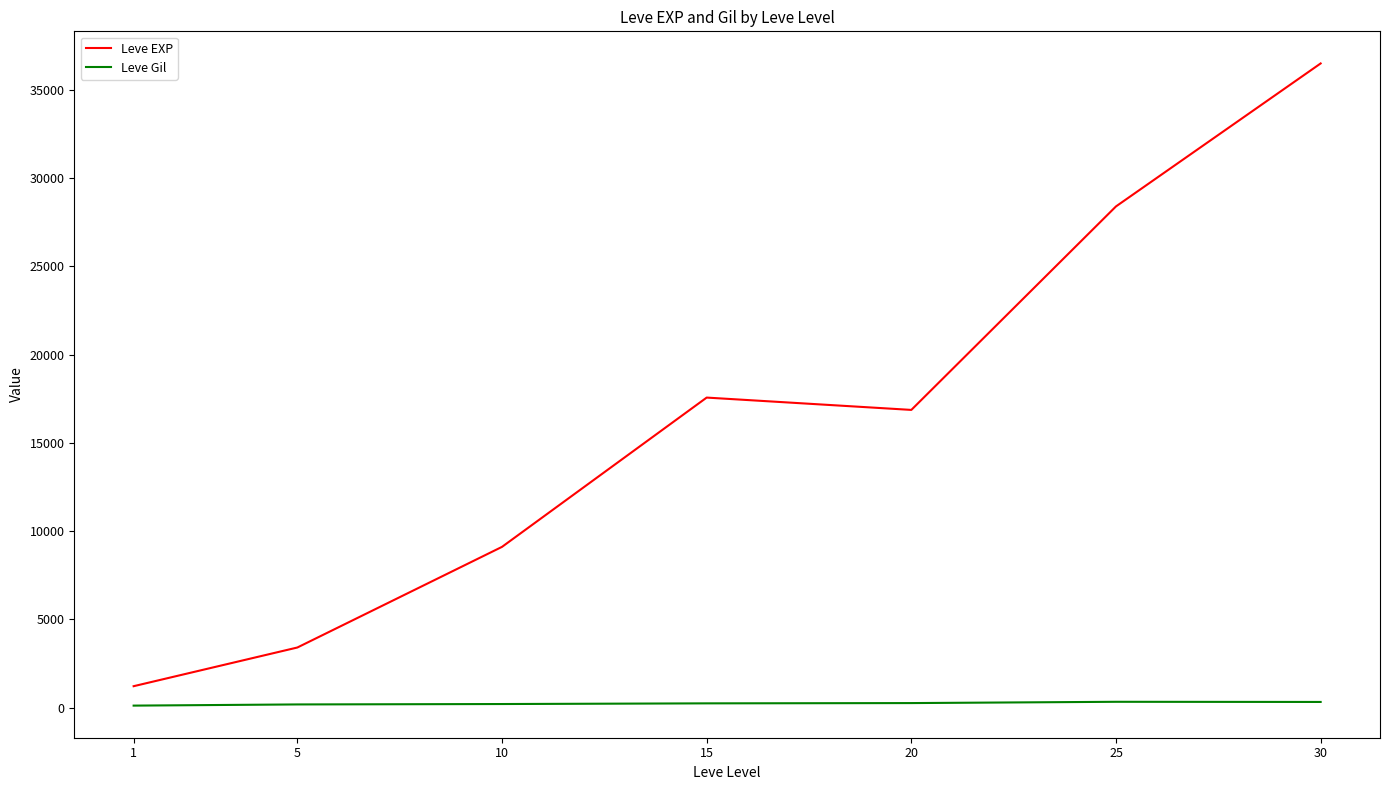

Which series changed the most between 10 and 25?

Leve EXP